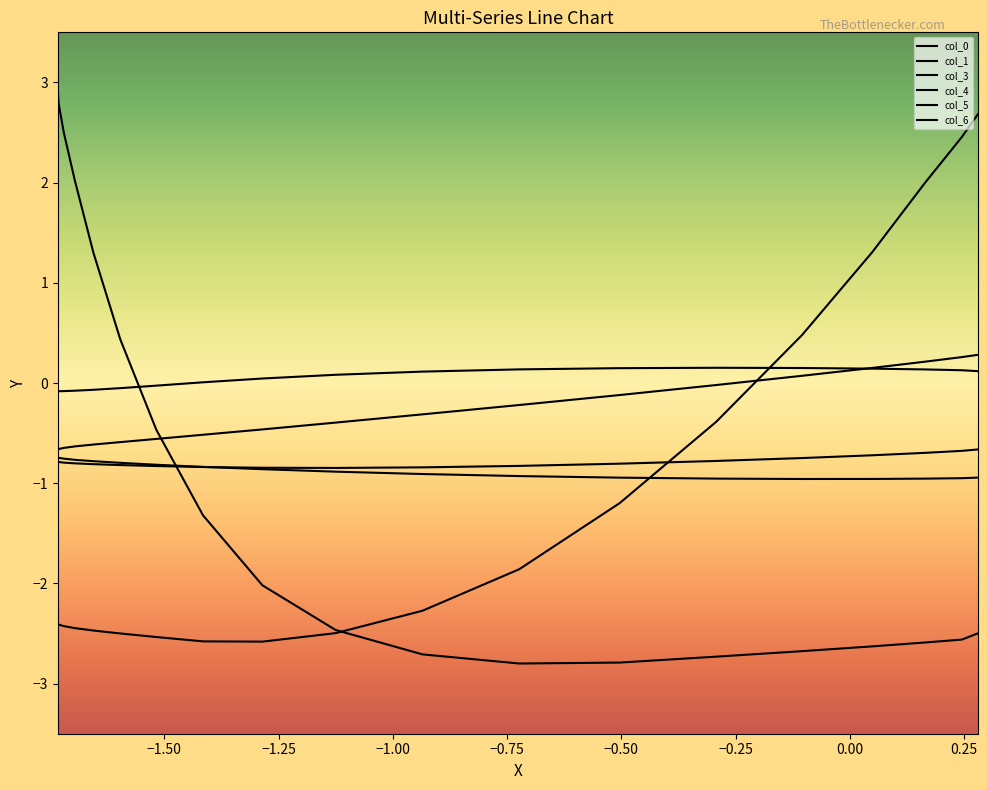

What is the difference between the maximum and second lowest values in the col_3 series?

0.2